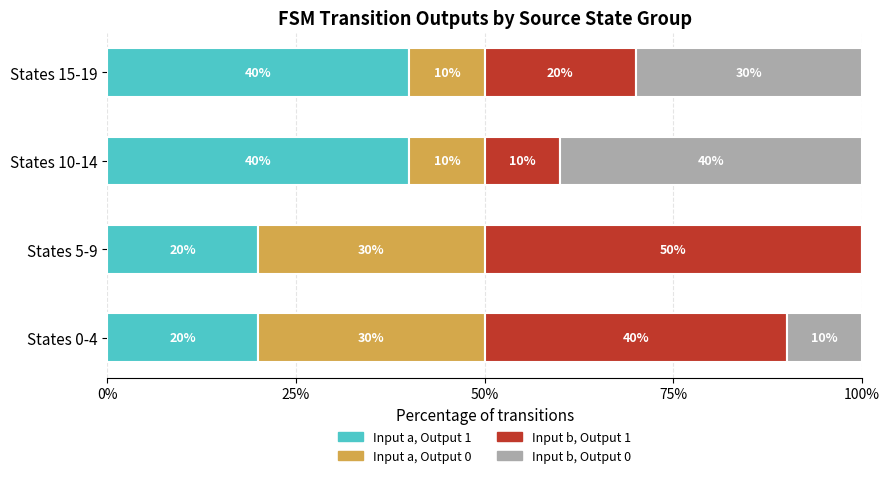

True or false: Input a, Output 1 has a value of 40 at States 10-14.

True